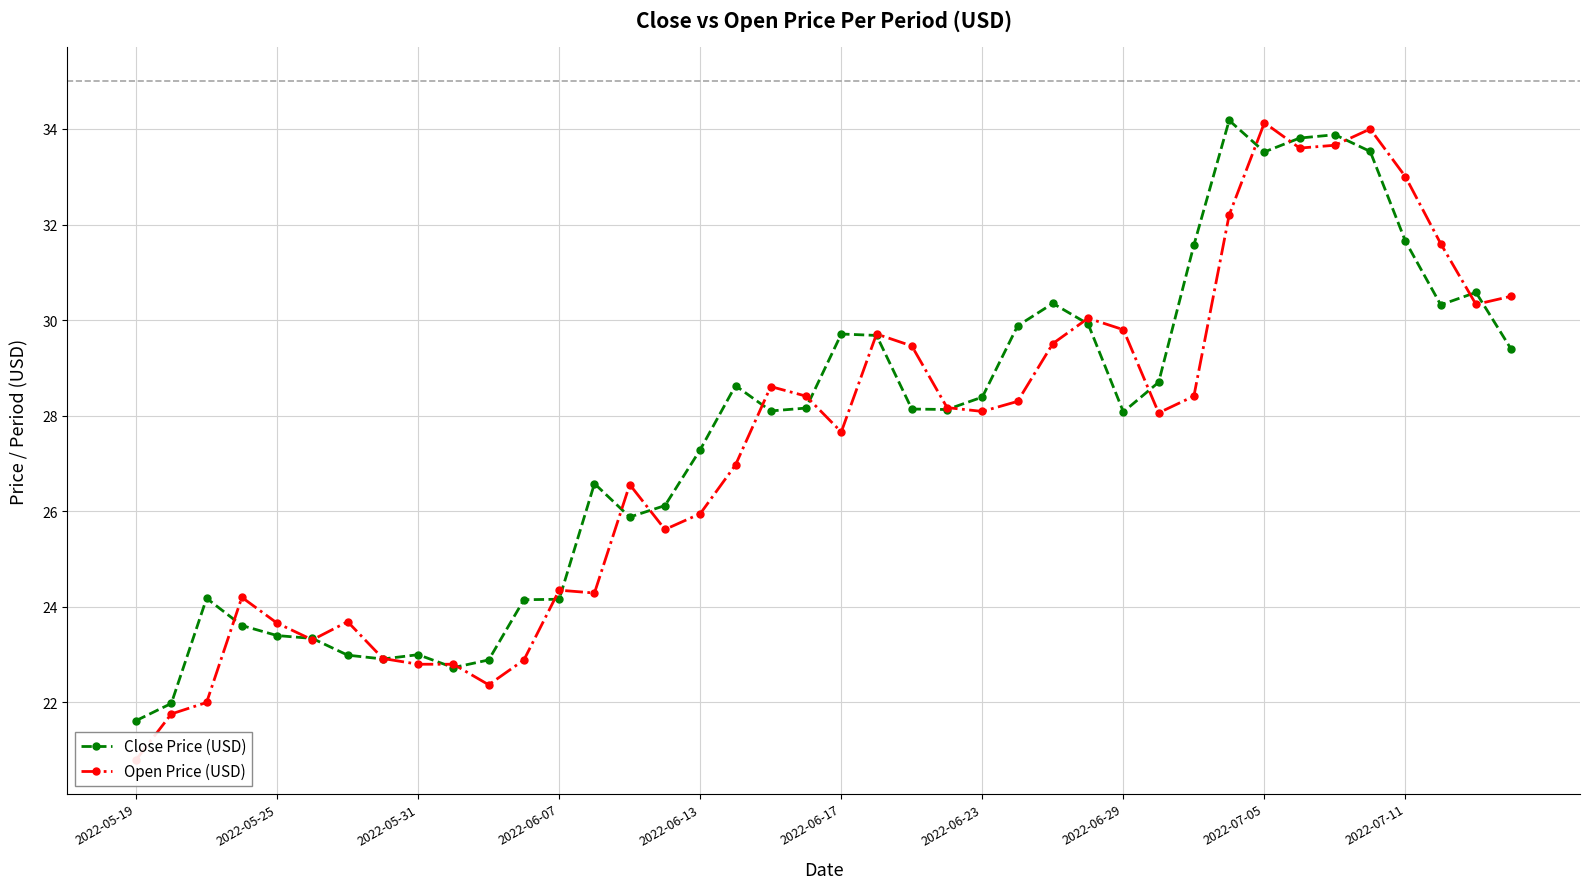

True or false: Close Price (USD) has more than 1 points higher than both neighbors.

True